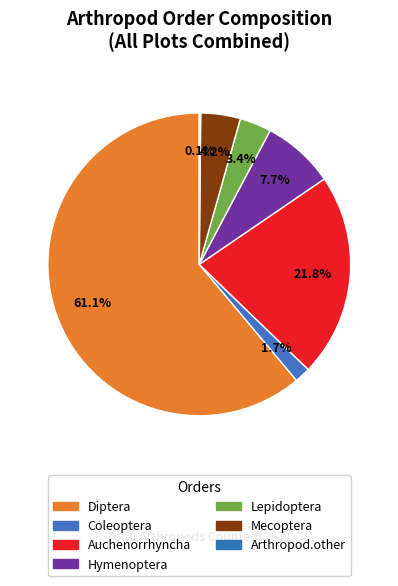

What is the change in value from Diptera to Hymenoptera?

-2399